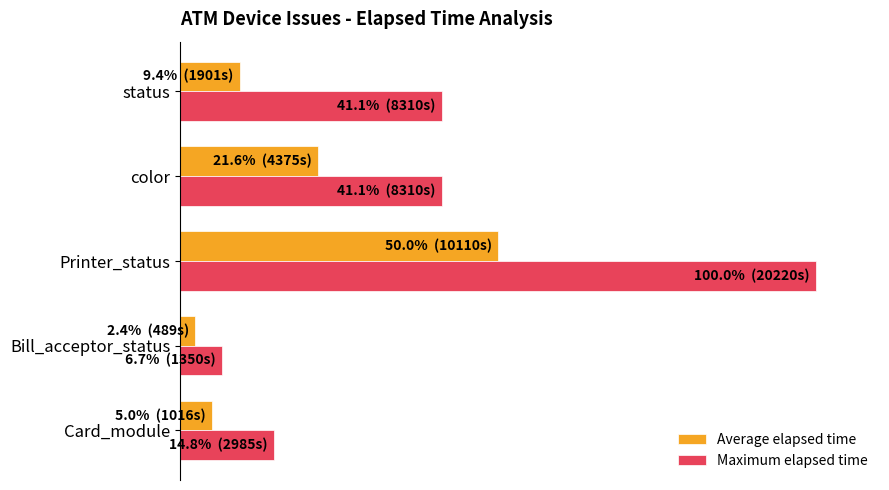

What are all the series names shown in the legend?

Average elapsed time, Maximum elapsed time